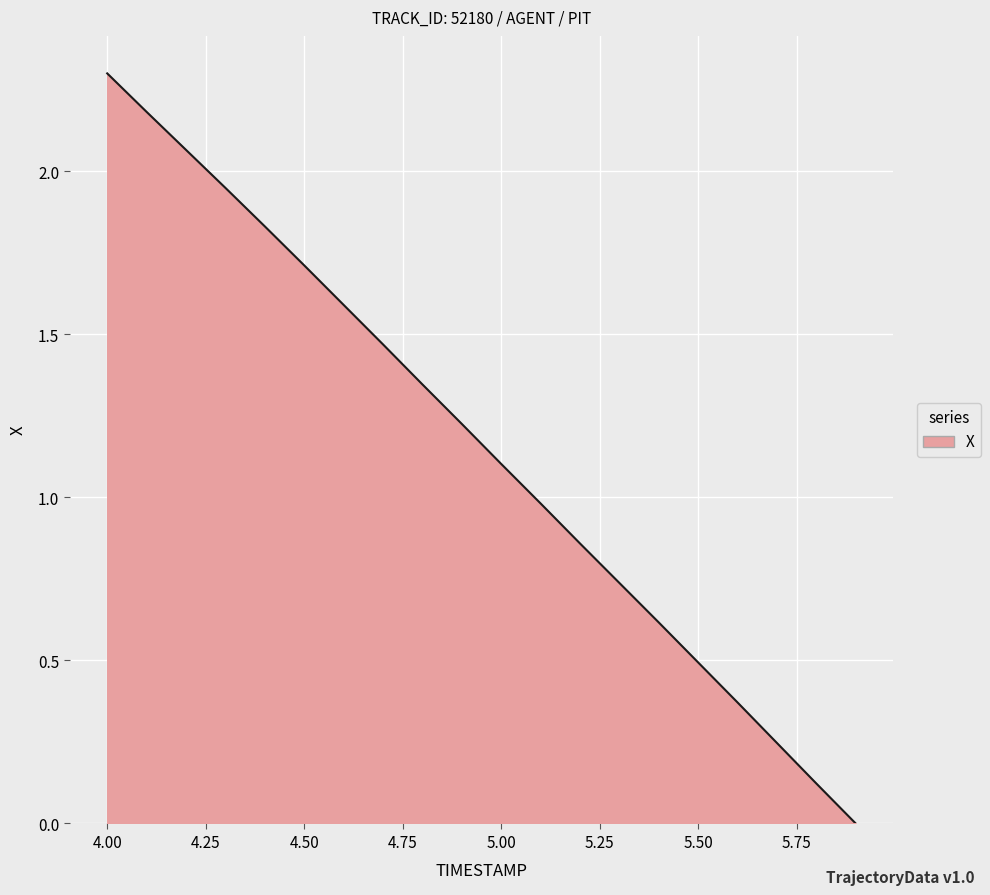

What is the maximum value shown in the chart?

2.3